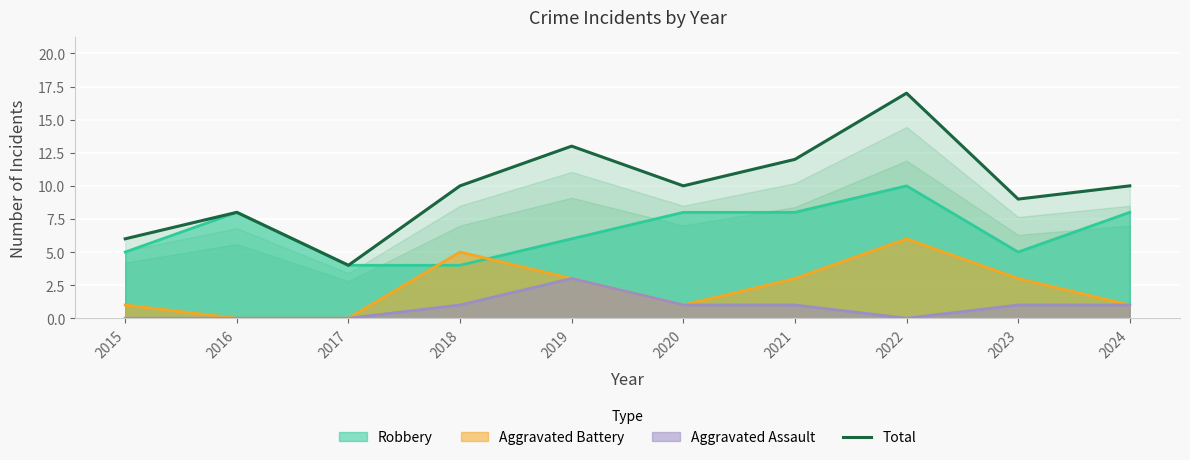

List the series in order of their peak value, highest first.

Total, Robbery, Aggravated Battery, Aggravated Assault